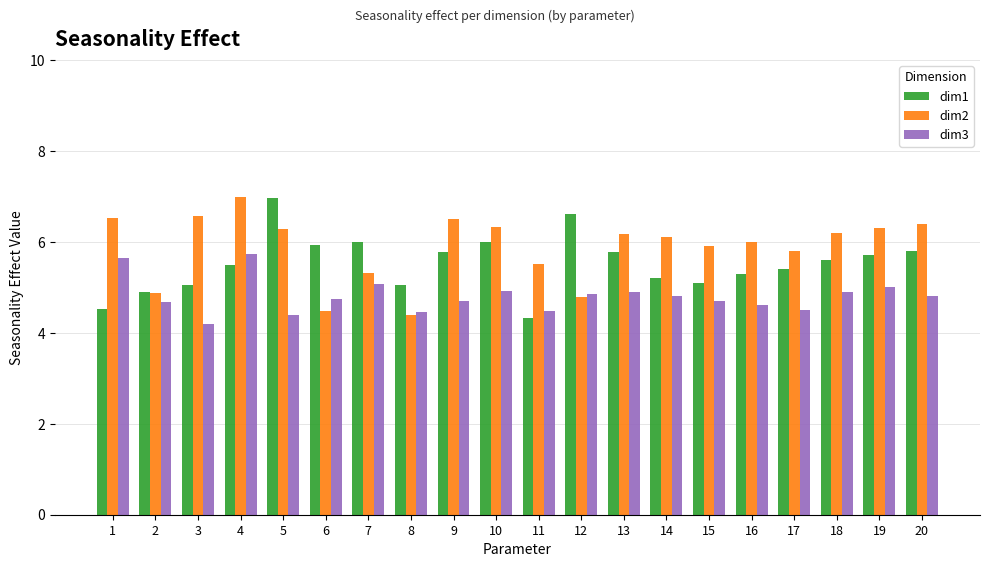

At 16, list the series in order from largest to smallest.

dim2, dim1, dim3